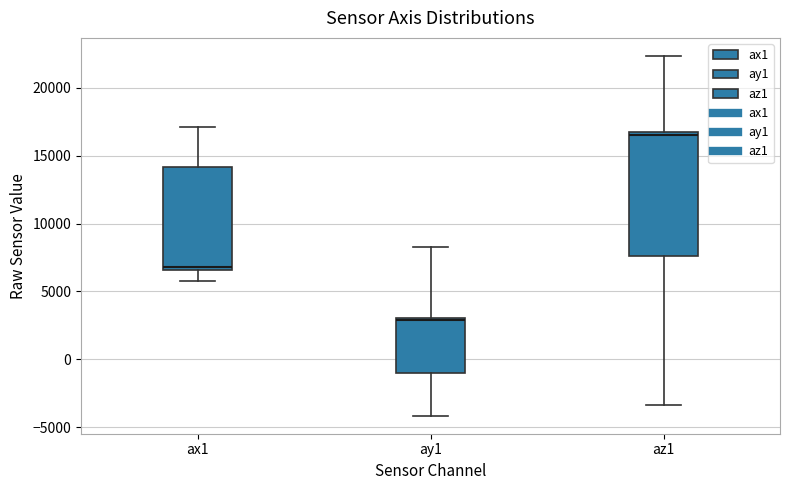

Where is the upper edge of the box for az1 on the y-axis? The values are not printed on the chart, so give them approximately, as read against the axis.

16500